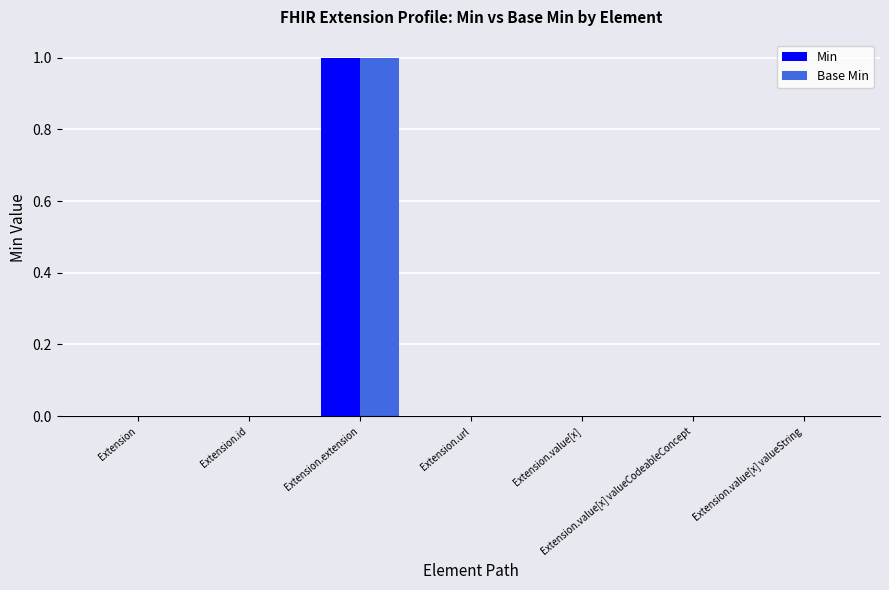

At which category does the chart reach its peak across all series?

Extension.extension